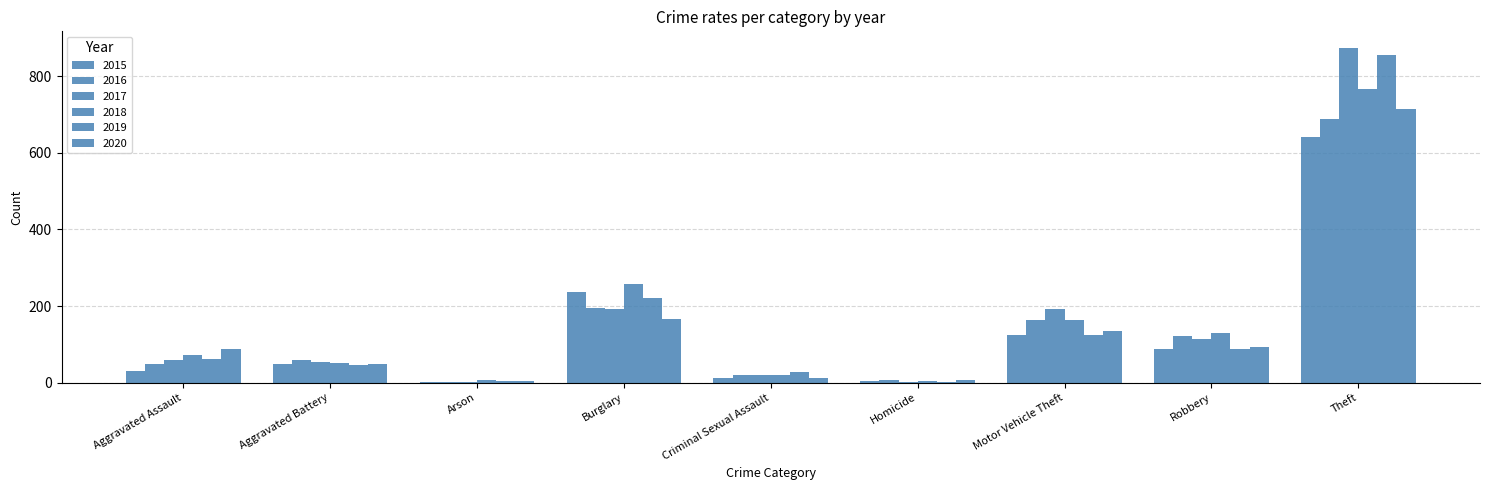

At which label is 2017 closest to 437?

Burglary